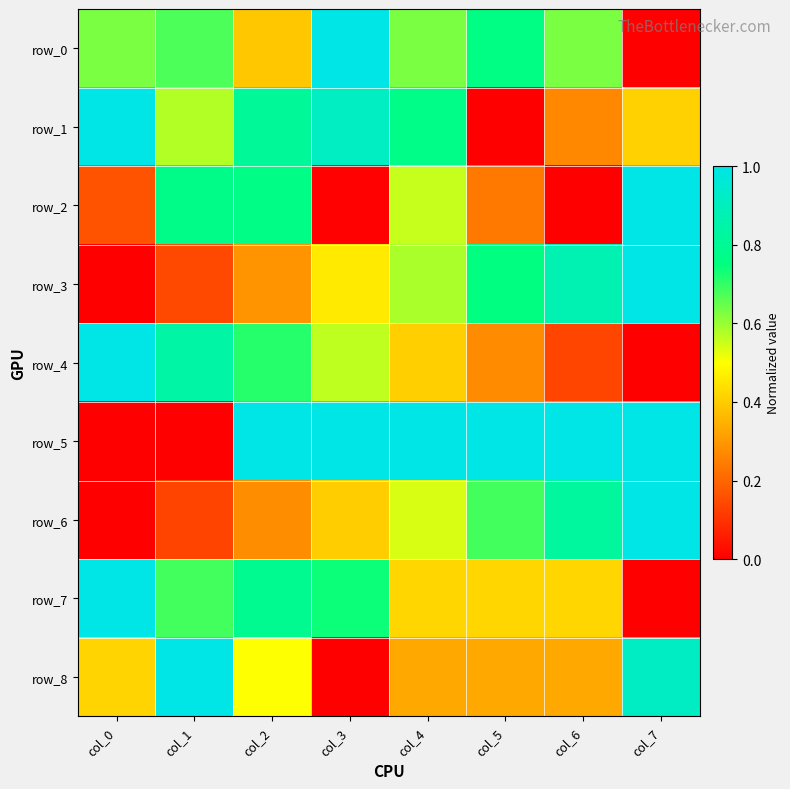

Reading left to right, what are all the values shown in this chart?

row_0: 0.6	0.7	0.4	1.0	0.6	0.8	0.6	0.0
row_1: 1.0	0.6	0.8	0.9	0.8	0.0	0.3	0.4
row_2: 0.2	0.8	0.8	0.0	0.6	0.2	0.0	1.0
row_3: 0.0	0.1	0.3	0.5	0.6	0.8	0.9	1.0
row_4: 1.0	0.8	0.7	0.6	0.4	0.3	0.1	0.0
row_5: 0.0	0.0	1.0	1.0	1.0	1.0	1.0	1.0
row_6: 0.0	0.1	0.3	0.4	0.5	0.7	0.8	1.0
row_7: 1.0	0.7	0.8	0.7	0.4	0.4	0.4	0.0
row_8: 0.4	1.0	0.5	0.0	0.3	0.3	0.3	0.9